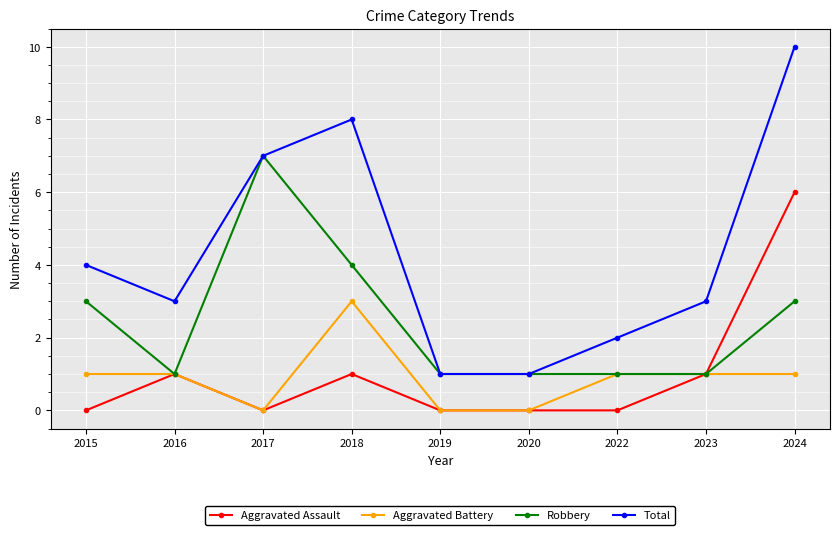

Reading left to right, transcribe all the data shown in this chart.

Aggravated Assault: 2015=0	2016=1	2017=0	2018=1	2019=0	2020=0	2022=0	2023=1	2024=6
Aggravated Battery: 2015=1	2016=1	2017=0	2018=3	2019=0	2020=0	2022=1	2023=1	2024=1
Robbery: 2015=3	2016=1	2017=7	2018=4	2019=1	2020=1	2022=1	2023=1	2024=3
Total: 2015=4	2016=3	2017=7	2018=8	2019=1	2020=1	2022=2	2023=3	2024=10